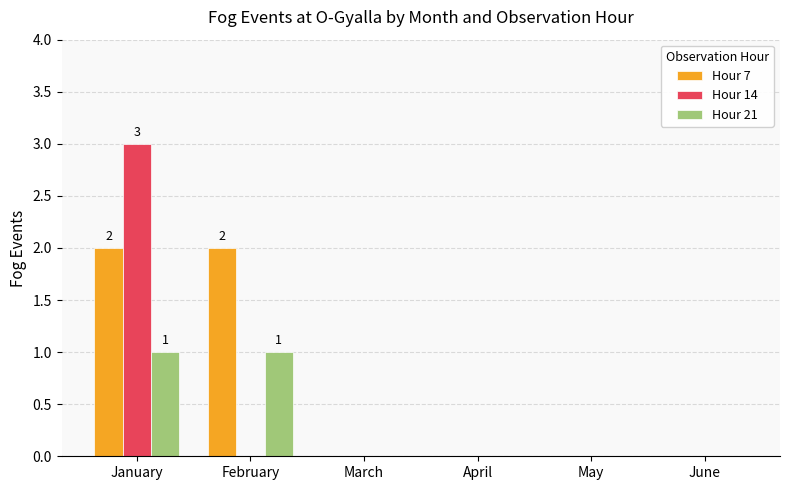

Are the bars horizontal?

No